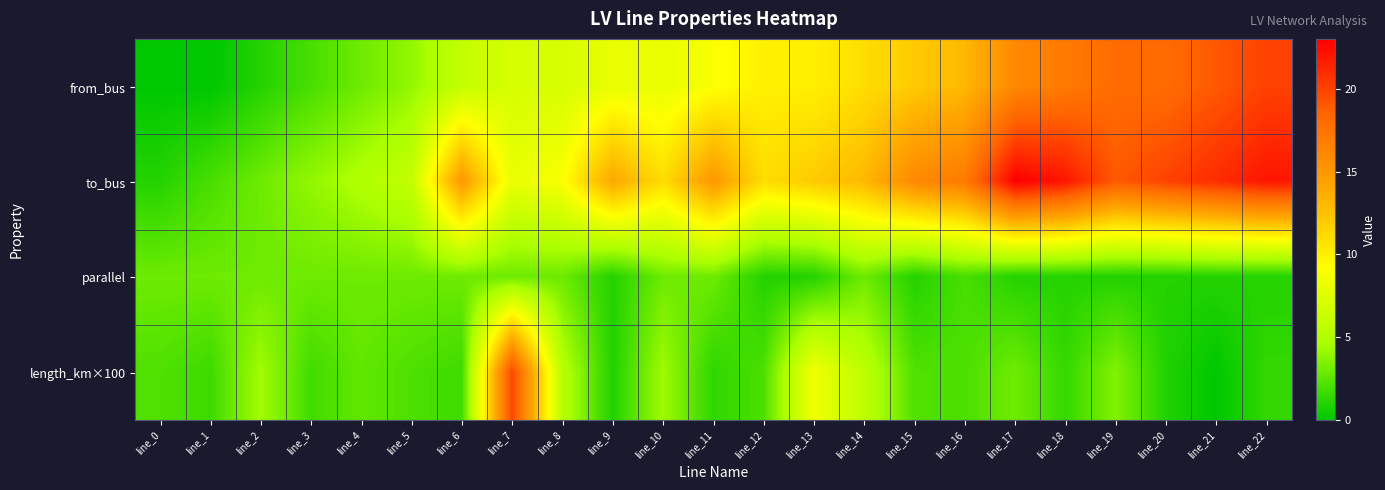

Between line_17 and line_19, which series saw the biggest shift?

to_bus